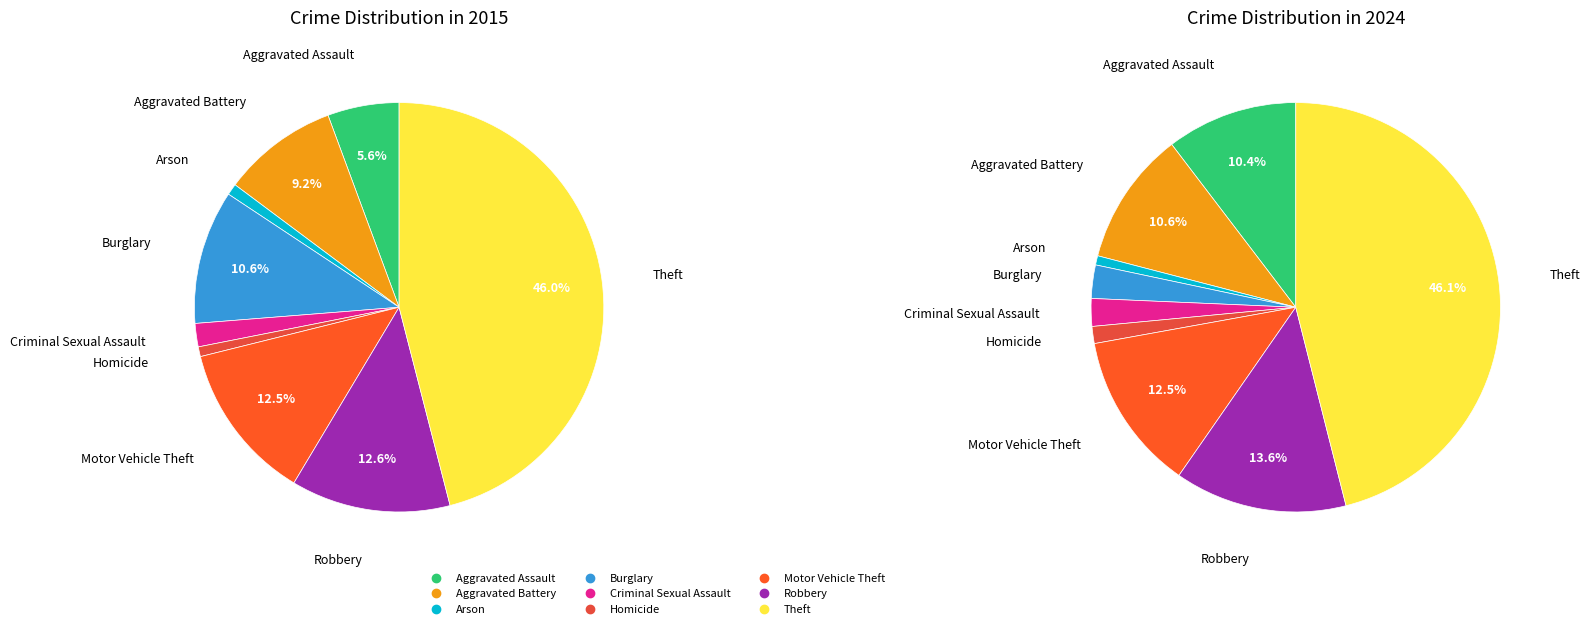

How much of the chart is everything except Homicide?

98.7%